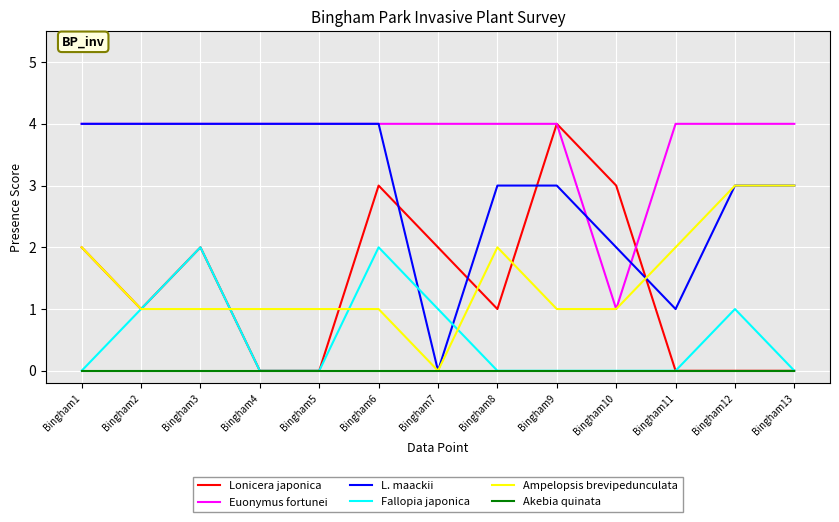

What is the difference between the maximum and minimum values in the Ampelopsis brevipedunculata series?

3